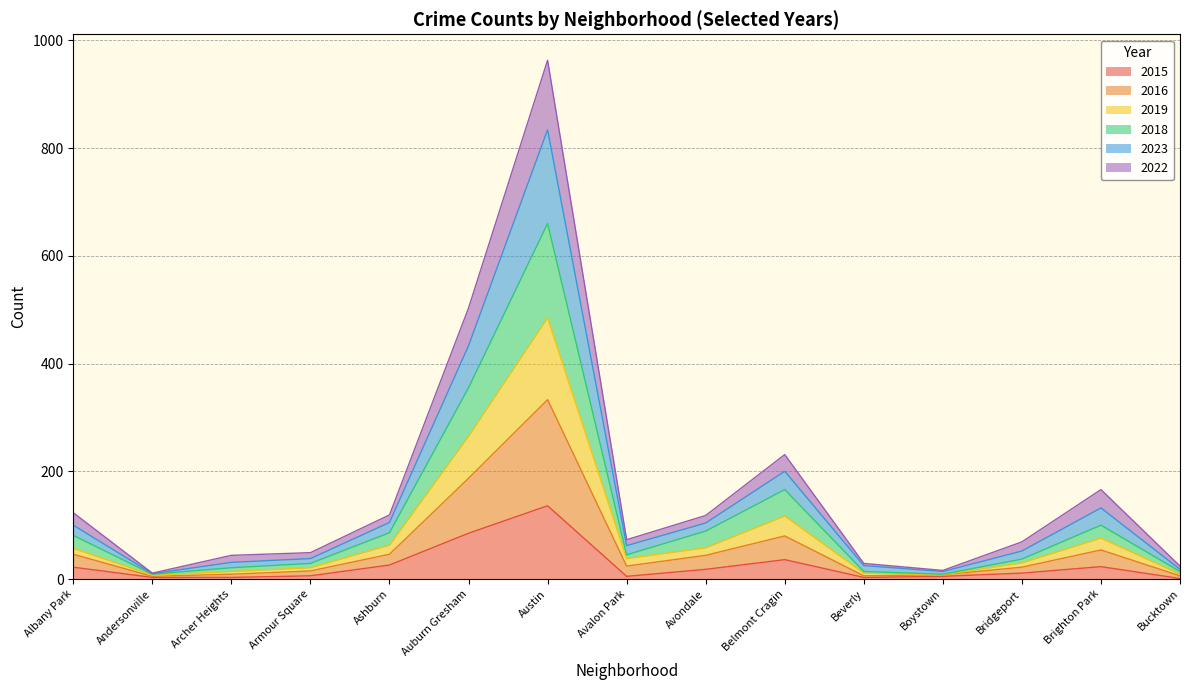

What is the difference between the second highest and second lowest values in the 2015 series?

82